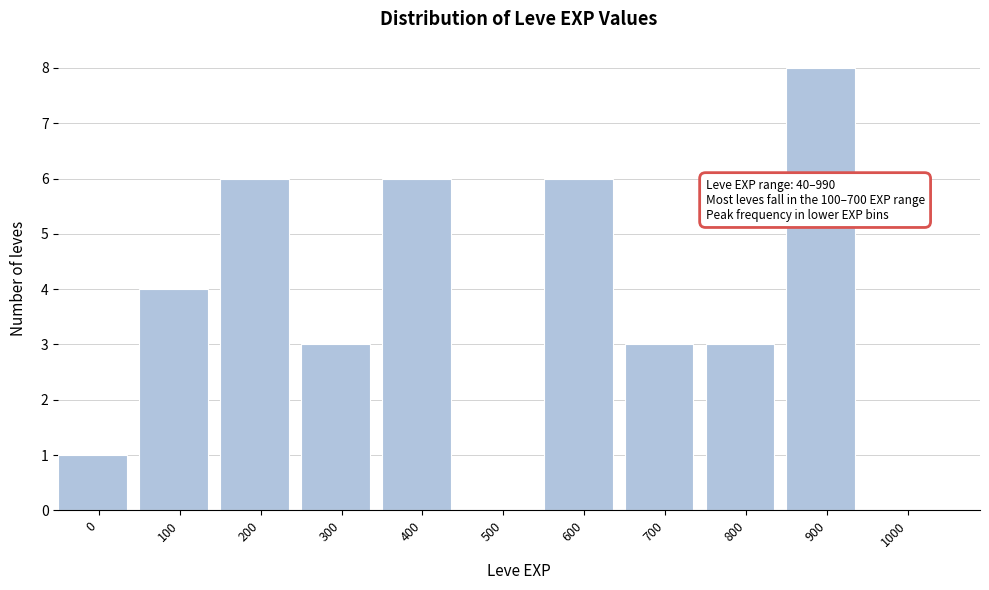

Reading left to right, list all the values displayed in this chart.

0=1	100=4	200=6	300=3	400=6	500=0	600=6	700=3	800=3	900=8	1000=0